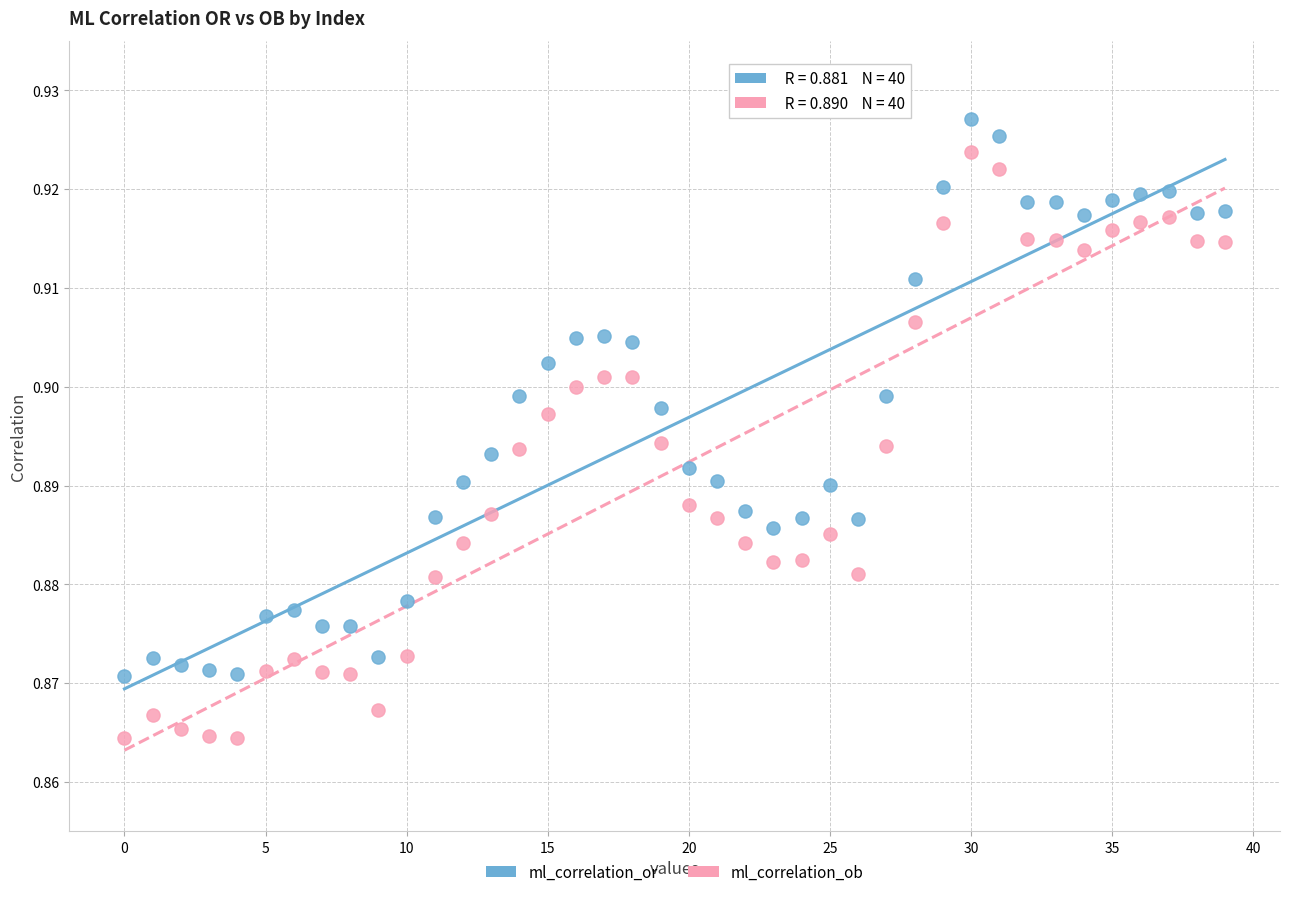

Which series has the widest spread of Y values?

ml_correlation_ob